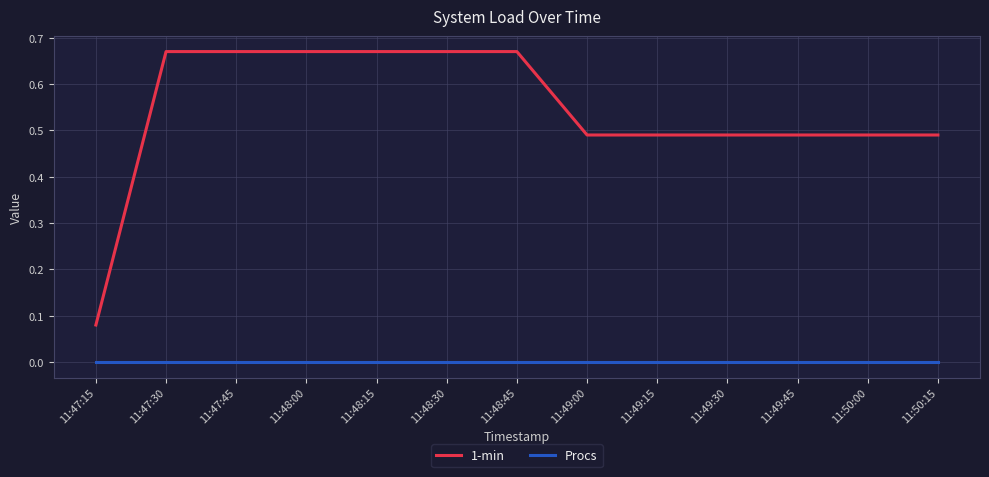

List the series in order of their peak value, lowest first.

Procs, 1-min